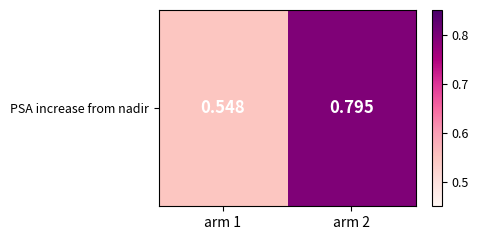

Reading left to right, extract all data points from this chart.

0.5	0.8